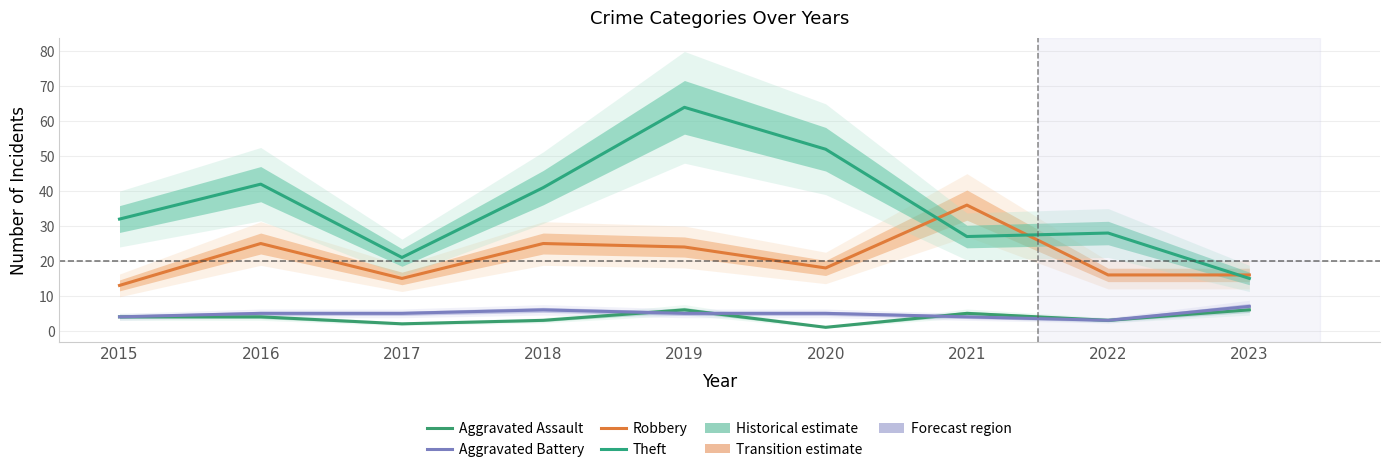

The value of Theft at 2019 is 64. True or false?

True